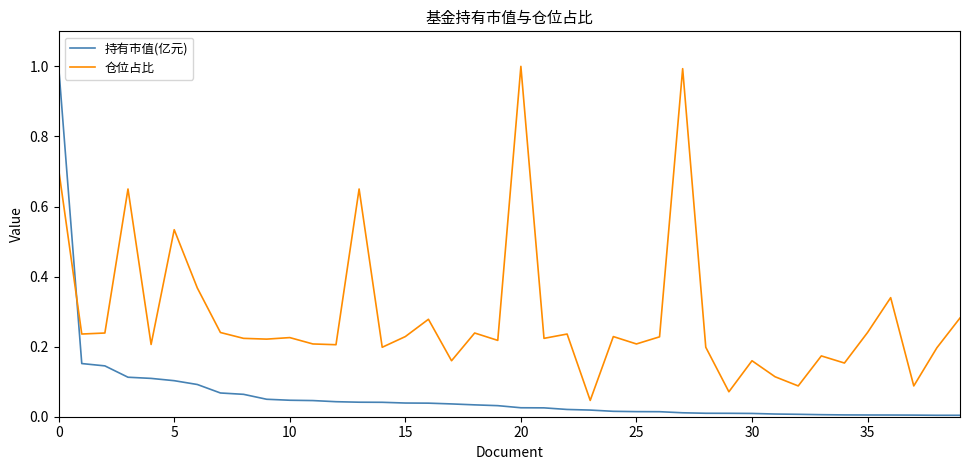

In 仓位占比, how many points are lower than both neighbors (excluding endpoints)?

14